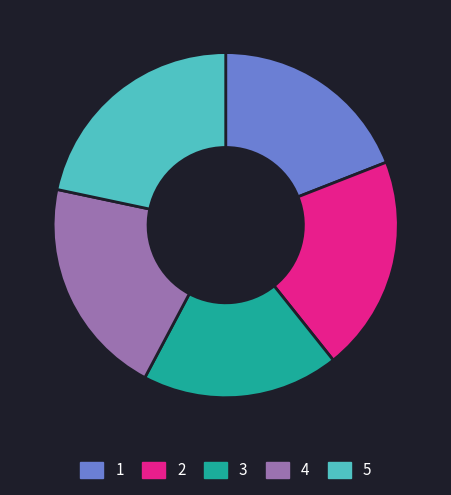

Which slice is the largest?

5